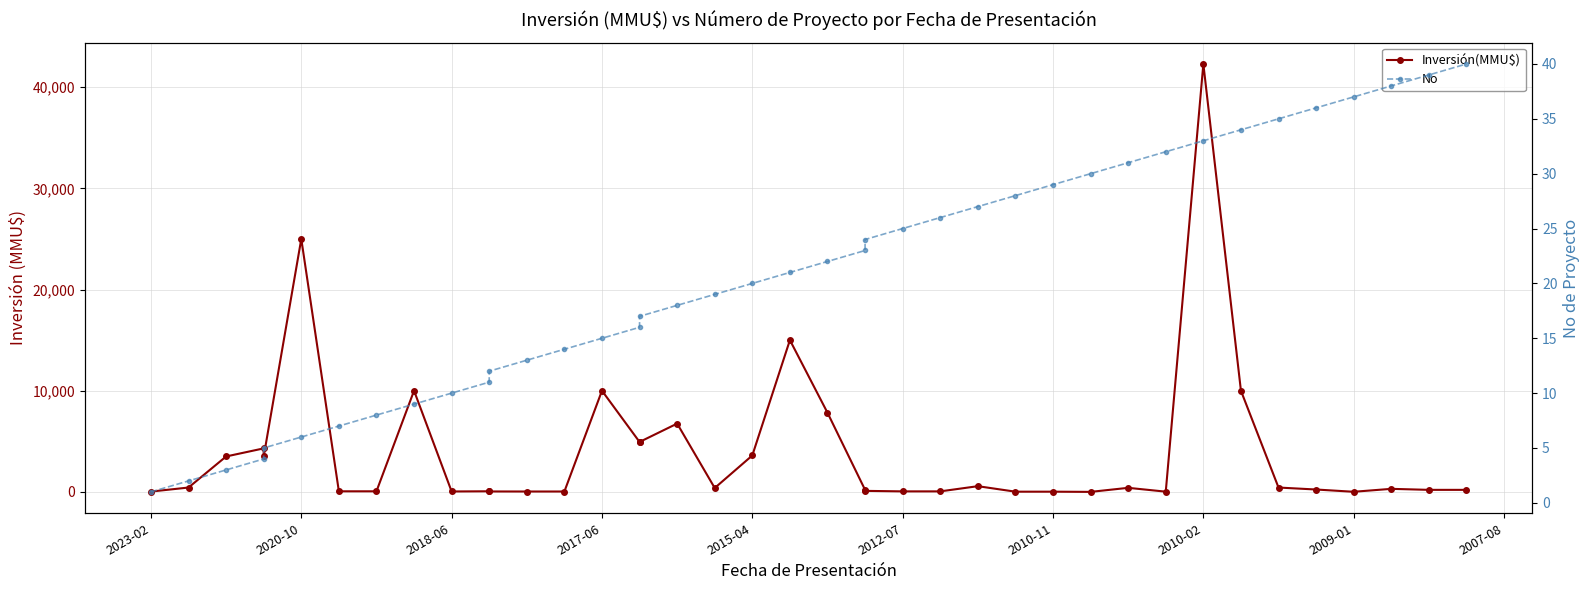

Rank the series by their average value, from highest to lowest.

Inversión(MMU$), No